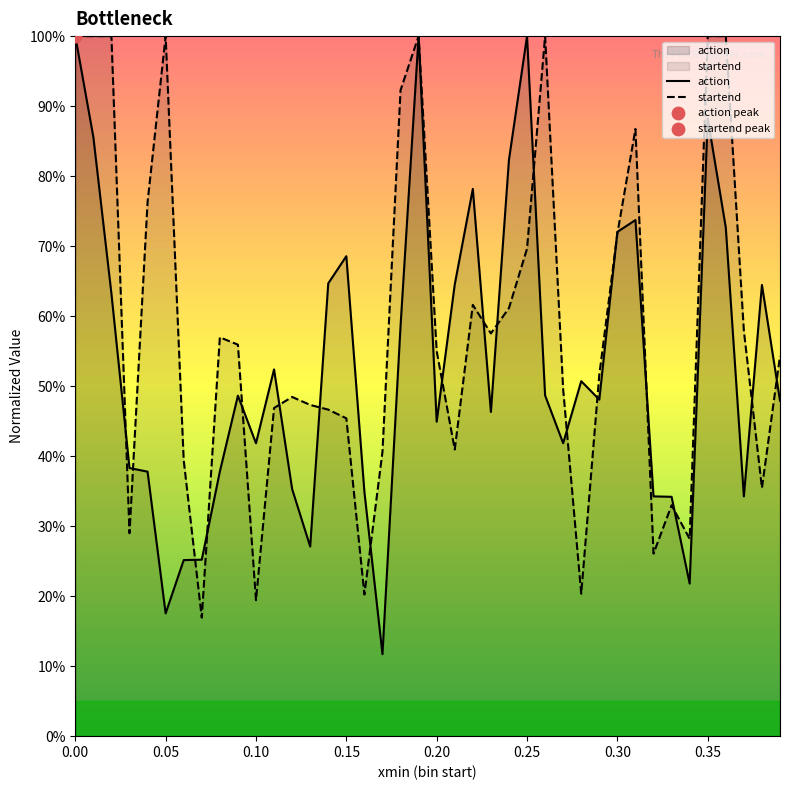

What are all the series names shown in the legend?

action, startend